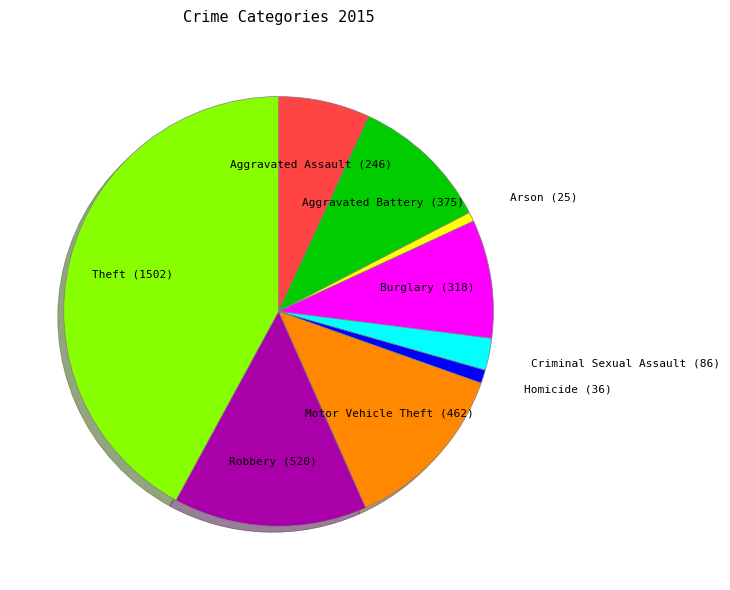

Which has a higher value, Homicide or Burglary?

Burglary